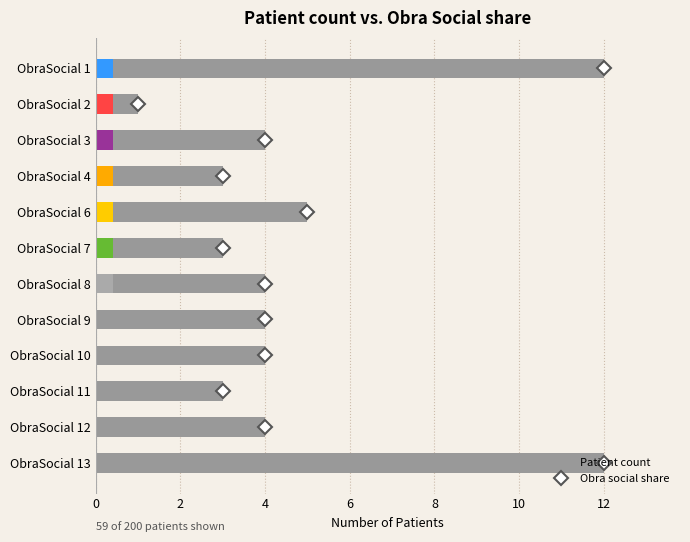

Reading left to right, transcribe all the data shown in this chart.

12	1	4	3	5	3	4	4	4	3	4	12